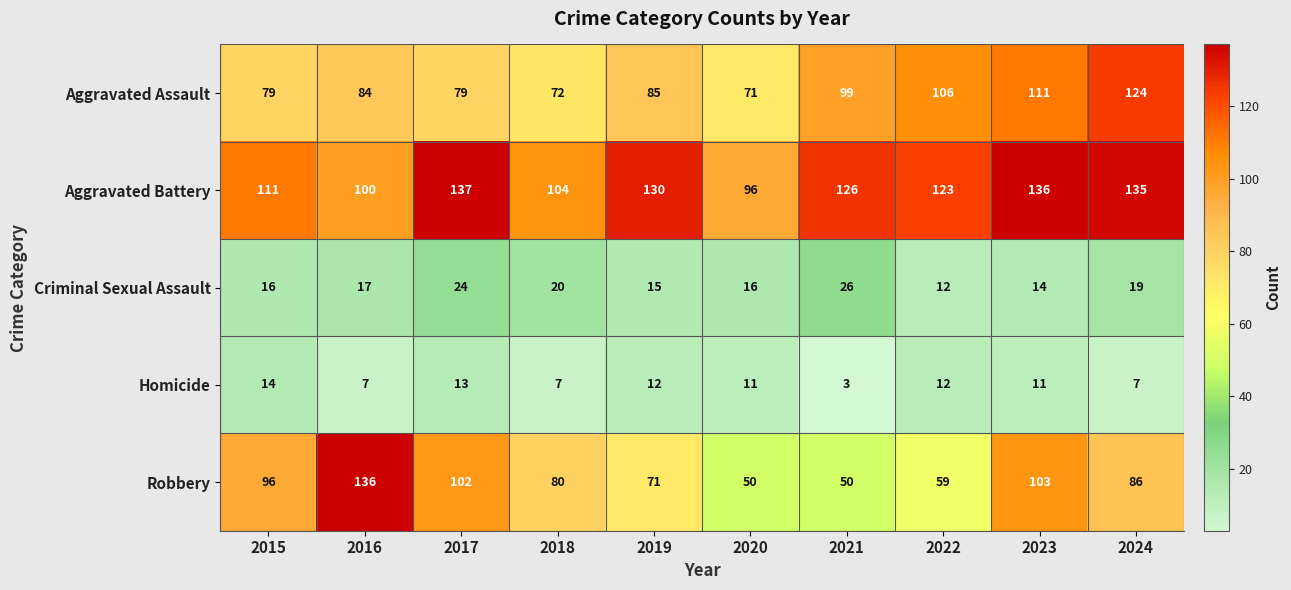

What is the difference between the Aggravated Assault values at 2022 and 2019?

21